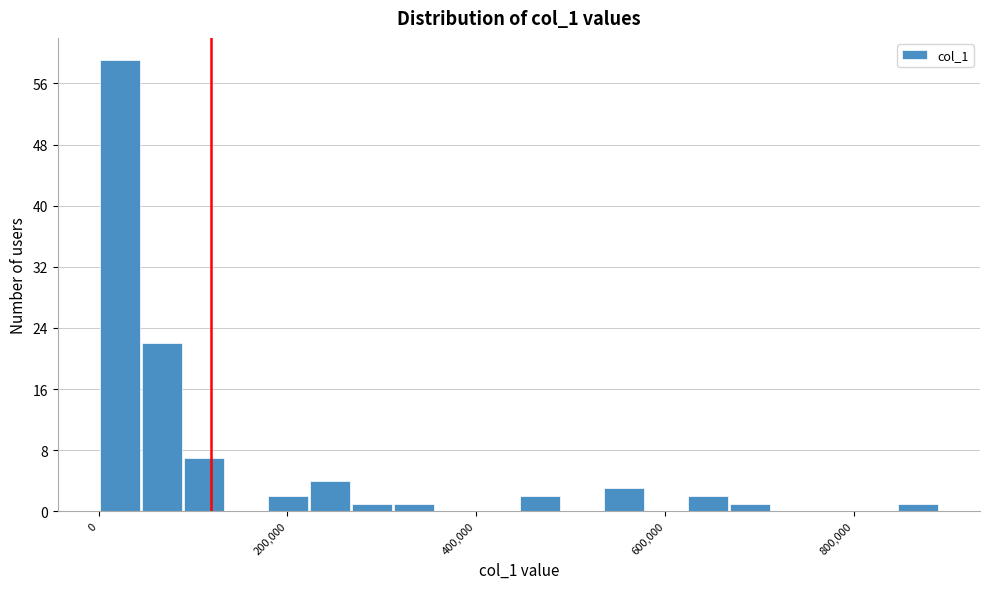

Around what value on the x-axis is the tallest bar? Give the approximate position of its centre, as read against the axis.

20000